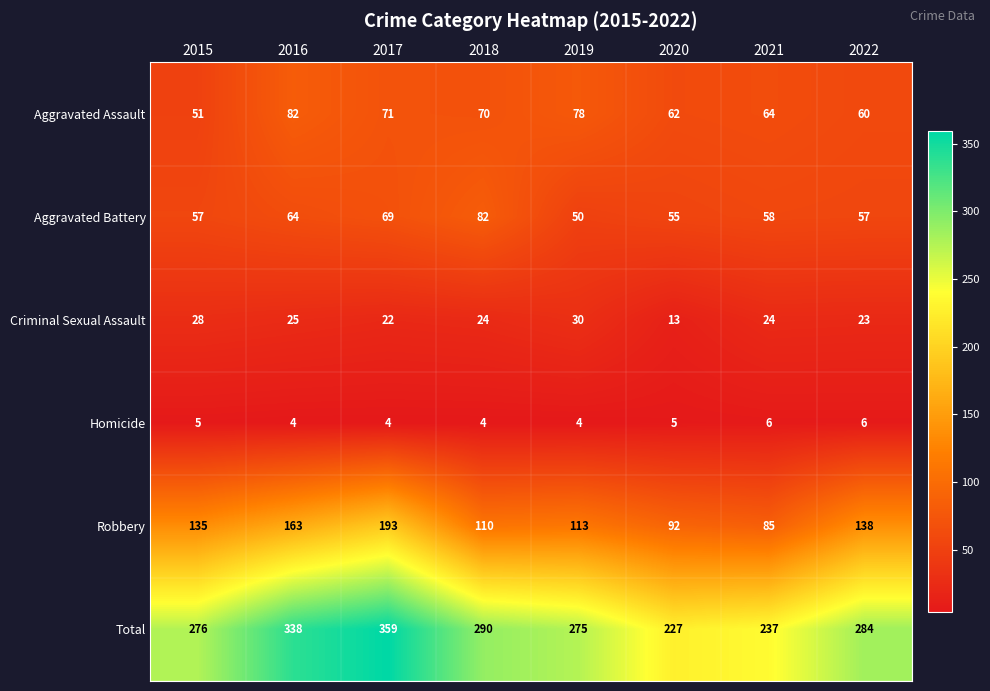

How many categories are shown in the chart?

8